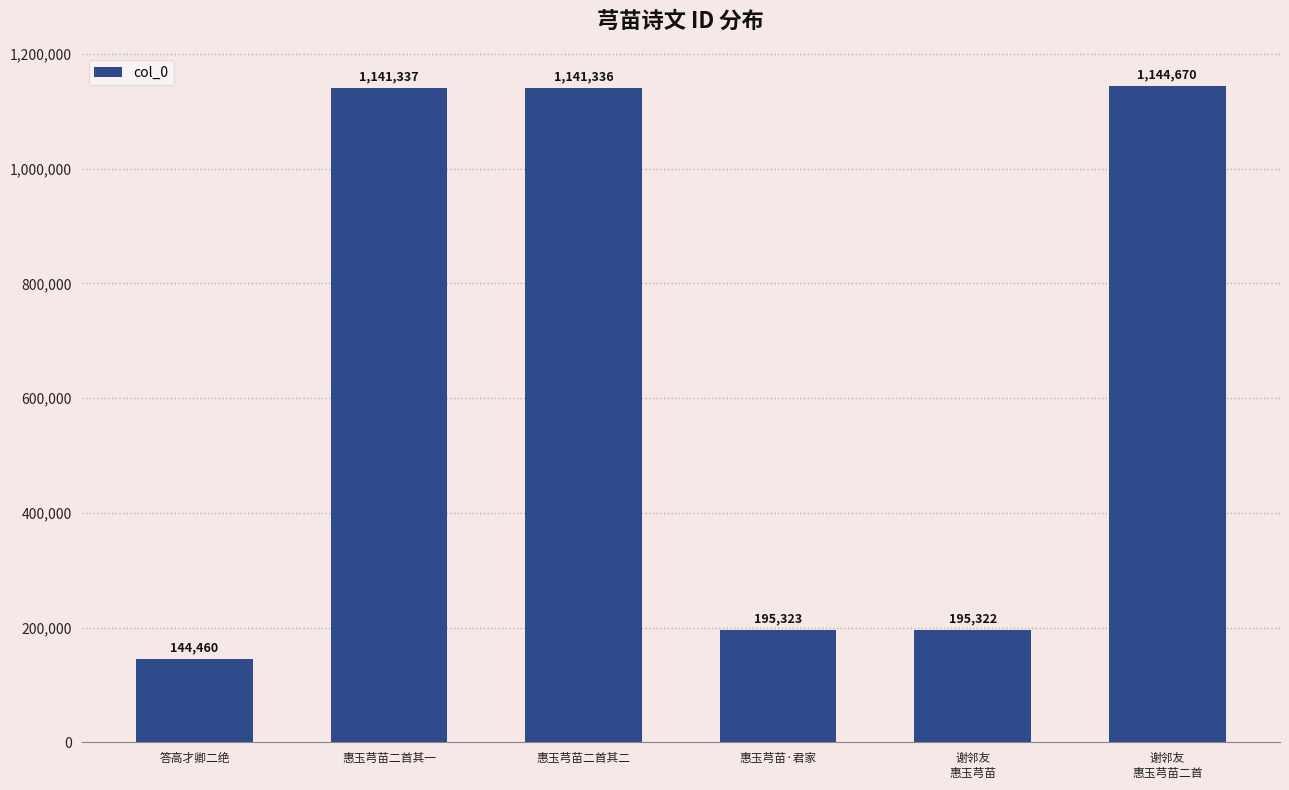

Between 谢邻友
惠玉芎苗 and 惠玉芎苗二首其二, which is larger?

惠玉芎苗二首其二